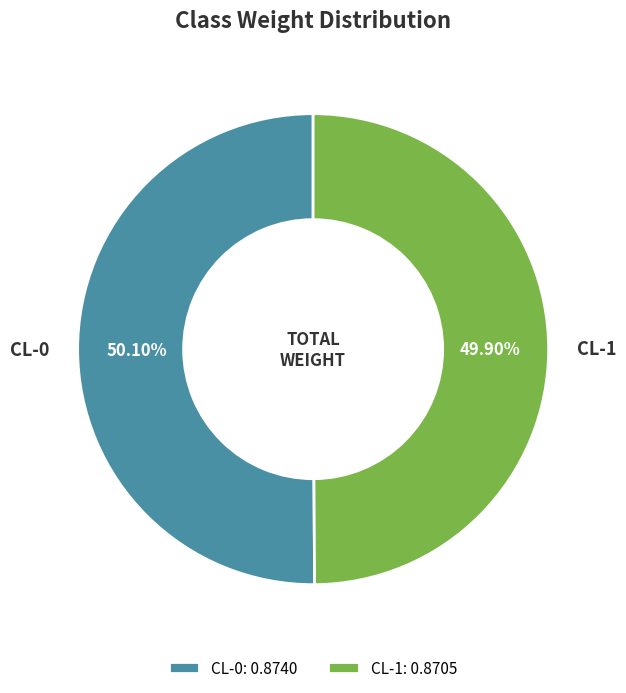

To the nearest percent, what is the average slice percentage?

50%